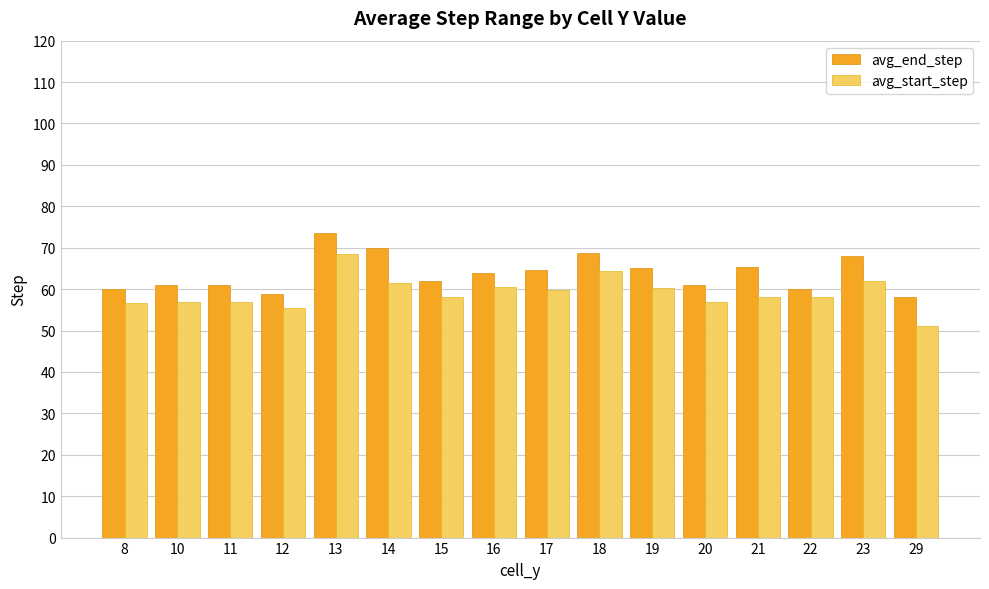

True or false: avg_start_step has a value of 58.0 at 22.

True